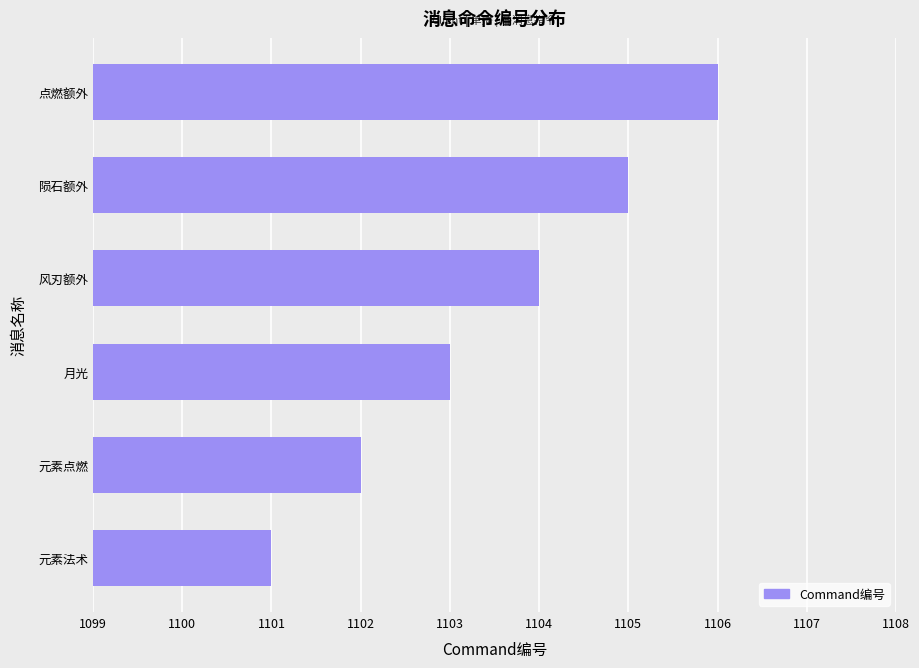

What is the change in value from 元素法术 to 元素点燃?

+1